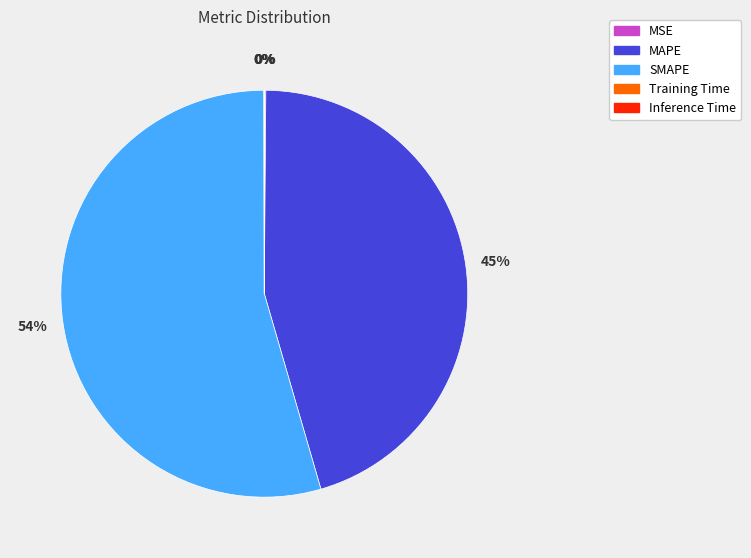

What is the majority slice?

SMAPE